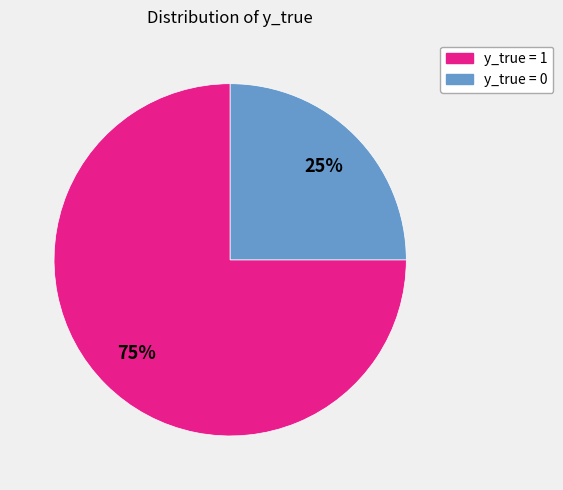

What percentage is the y_true = 1 slice, to the nearest percent?

75%